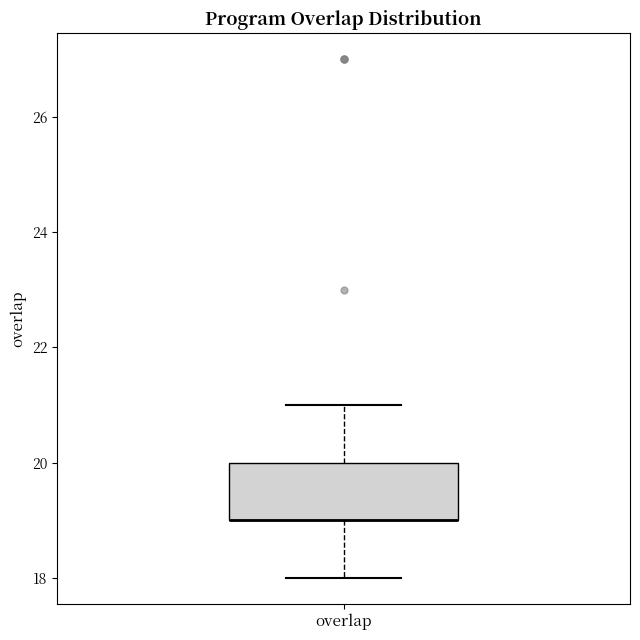

Where does the upper whisker of the box for overlap end on the y-axis? The values are not printed on the chart, so give them approximately, as read against the axis.

21